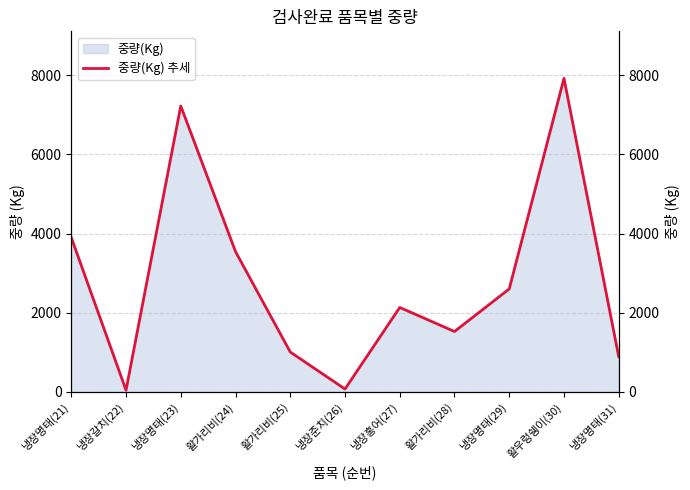

Rank the categories by value from highest to lowest.

활우렁쉥이(30), 냉장명태(23), 냉장명태(21), 활가리비(24), 냉장명태(29), 냉장홍어(27), 활가리비(28), 활가리비(25), 냉장명태(31), 냉장준치(26), 냉장갈치(22)